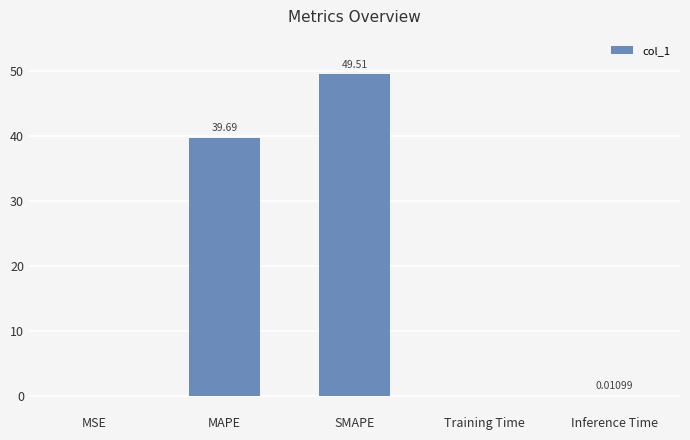

Are the bars horizontal?

No